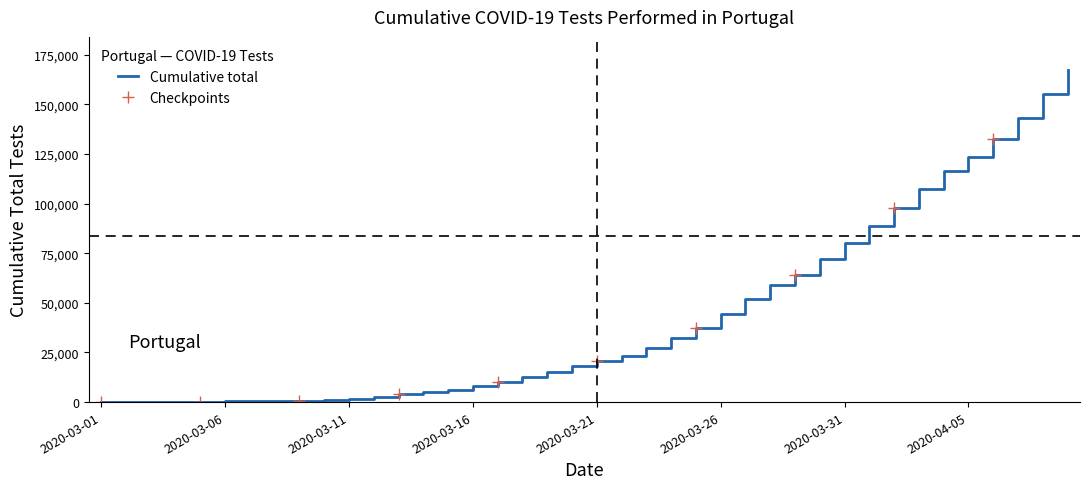

Is it true that the value at 2020-03-03 is 131?

True